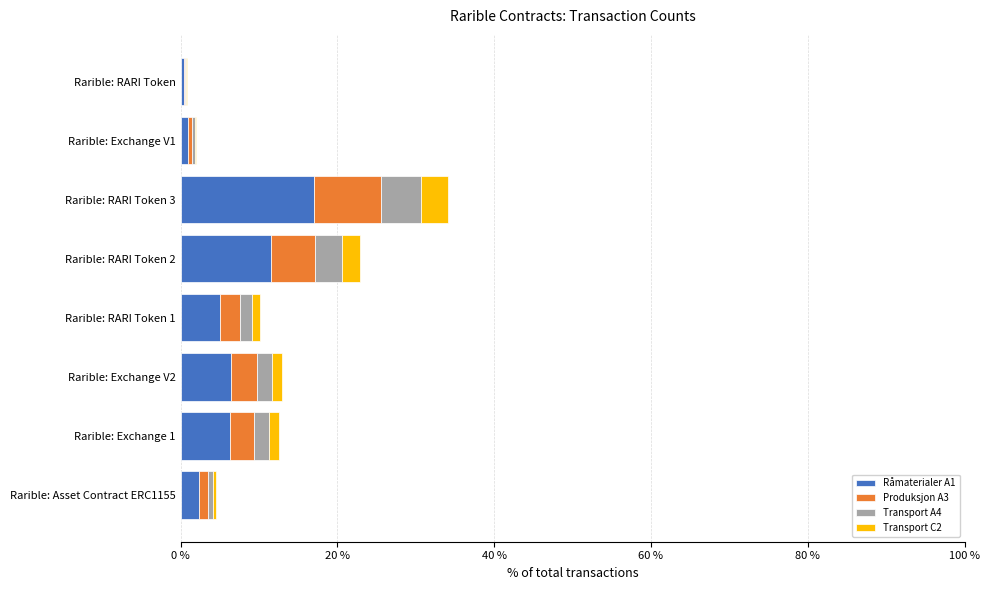

At which category is the sum across all series the highest?

Rarible: RARI Token 3